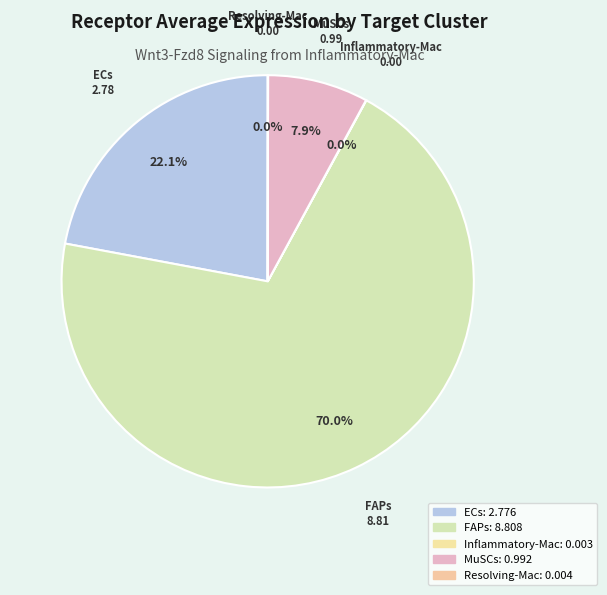

Which slice represents more than half of the pie?

FAPs